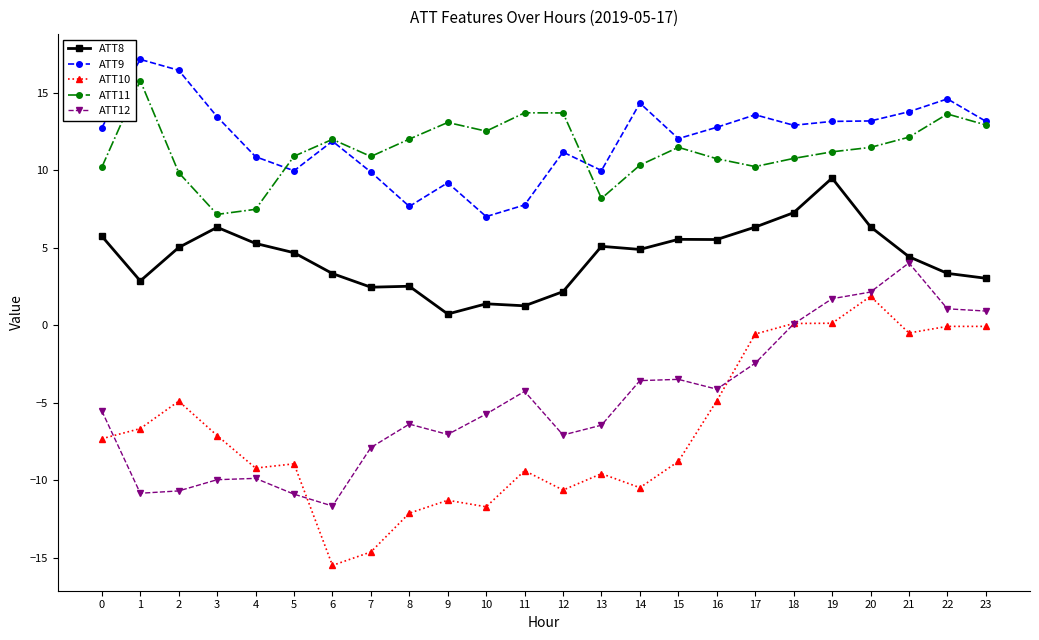

Which series has the largest range (max minus min)?

ATT10